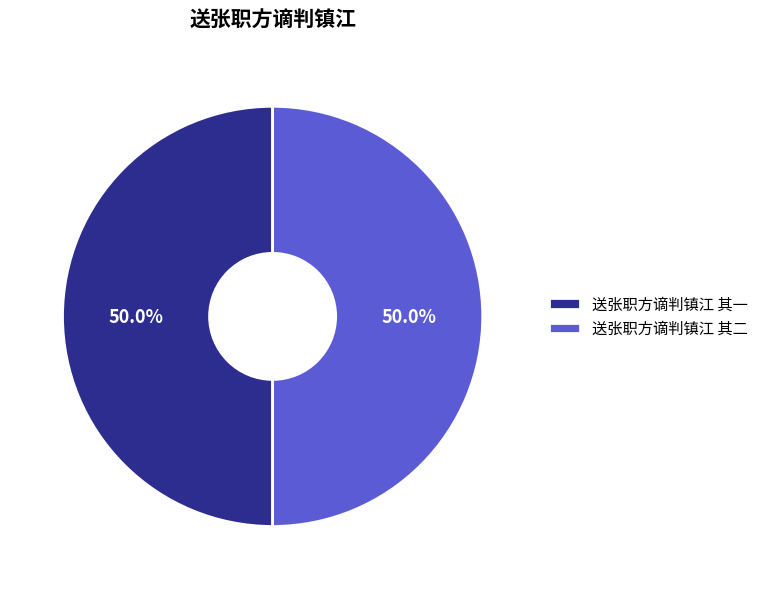

Approximately how many times larger is the value at 送张职方谪判镇江 其二 compared to 送张职方谪判镇江 其一?

1.0